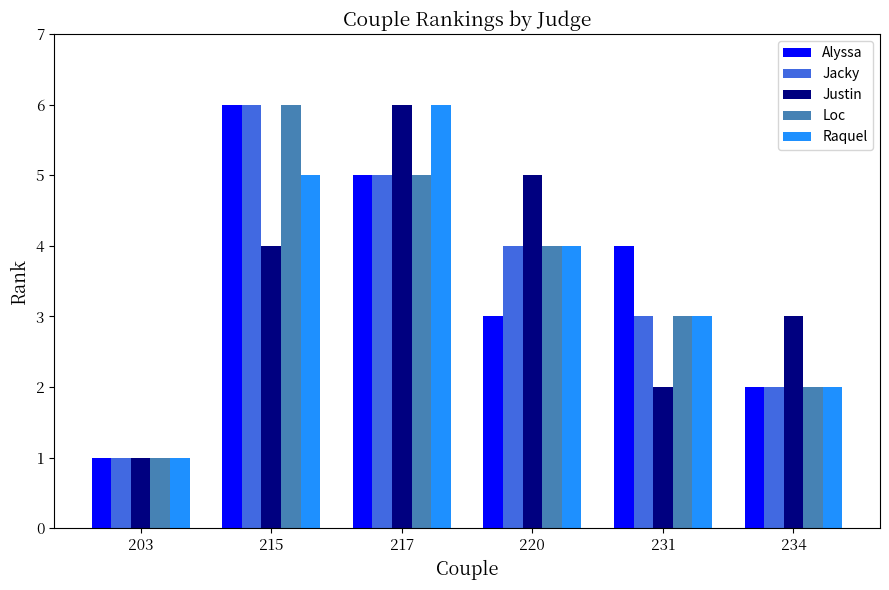

Reading left to right, list all the values displayed in this chart.

Alyssa: 203=1	215=6	217=5	220=3	231=4	234=2
Jacky: 203=1	215=6	217=5	220=4	231=3	234=2
Justin: 203=1	215=4	217=6	220=5	231=2	234=3
Loc: 203=1	215=6	217=5	220=4	231=3	234=2
Raquel: 203=1	215=5	217=6	220=4	231=3	234=2